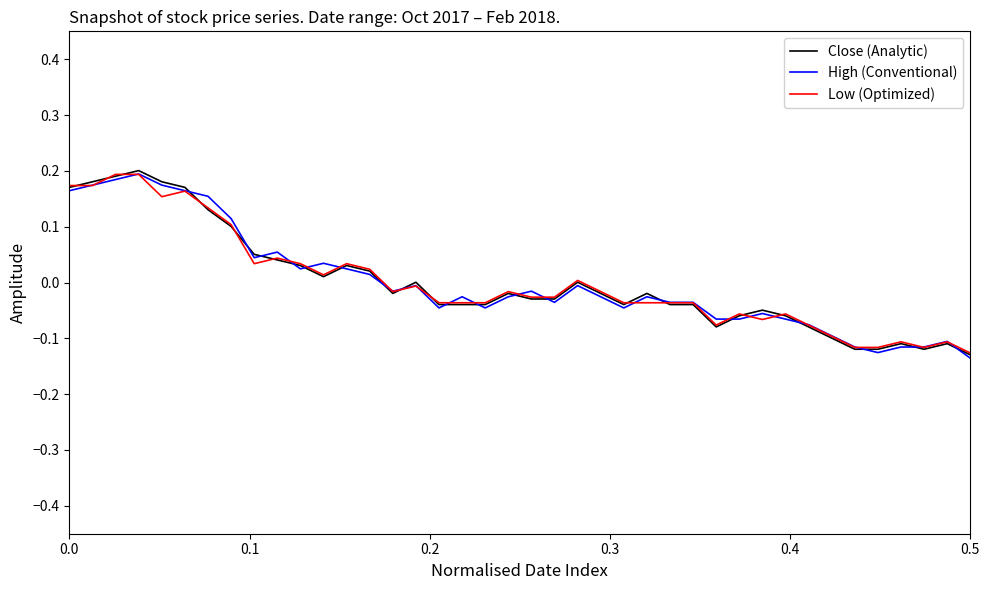

Count the number of data series in this chart.

3